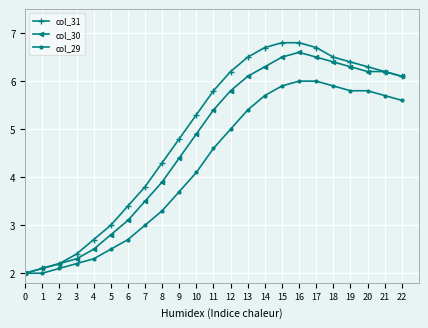

What are all the series names shown in the legend?

col_31, col_30, col_29